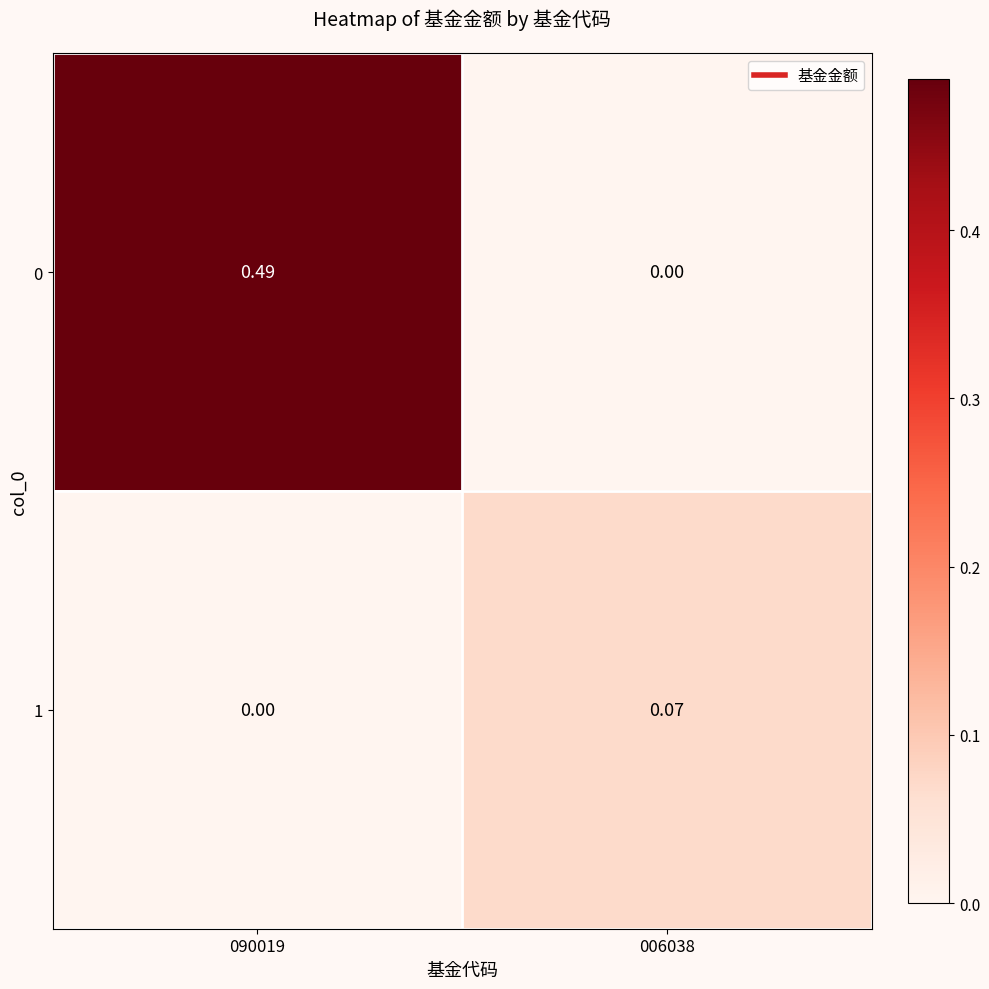

Is the value of 0 at 090019 greater than the value of 1 at 090019?

Yes